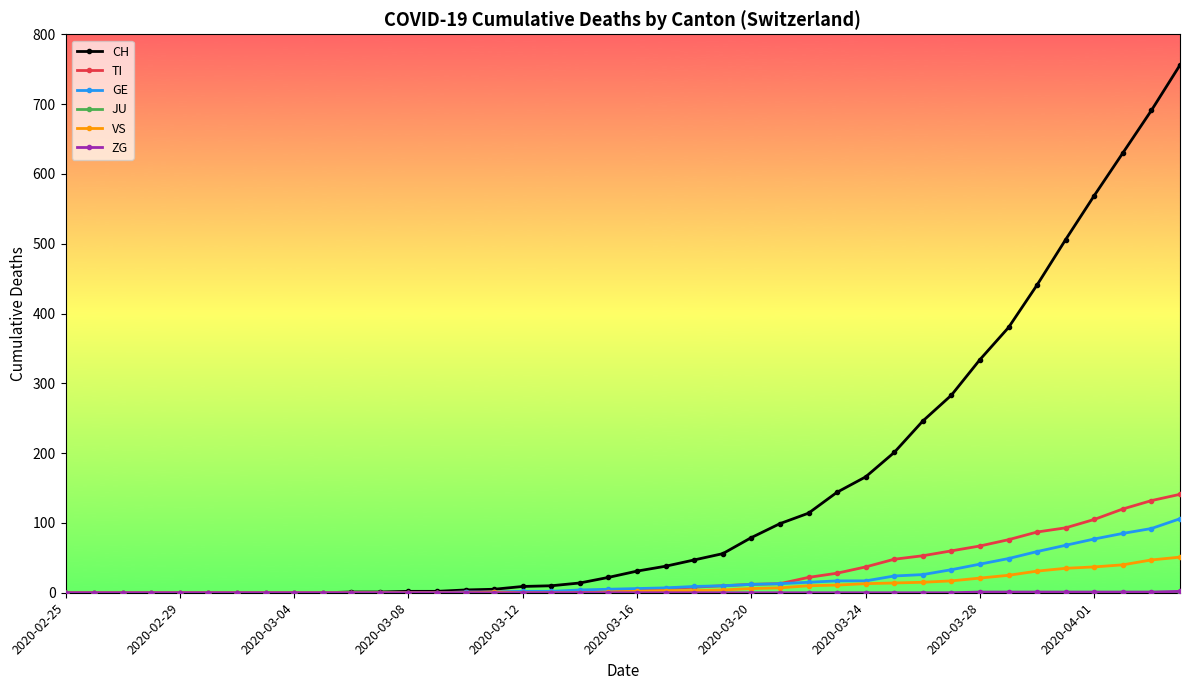

Which series has the widest spread of values?

CH